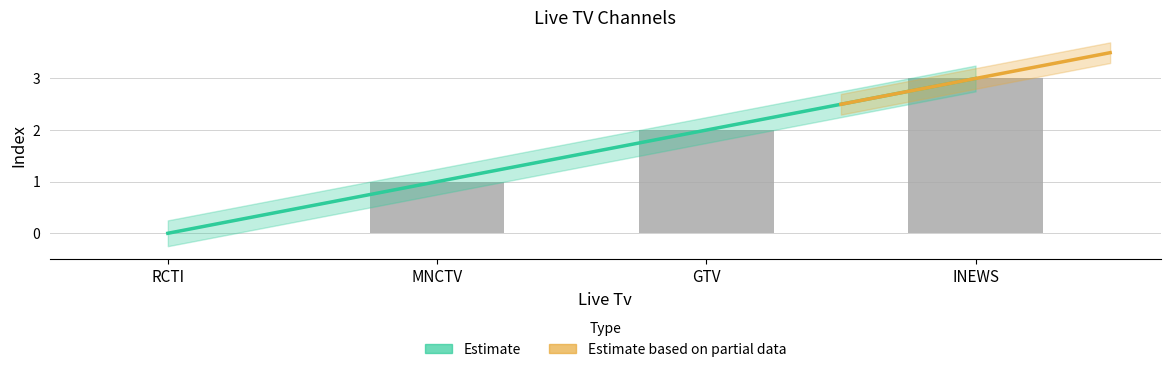

Is it true that the value at RCTI is 0?

True